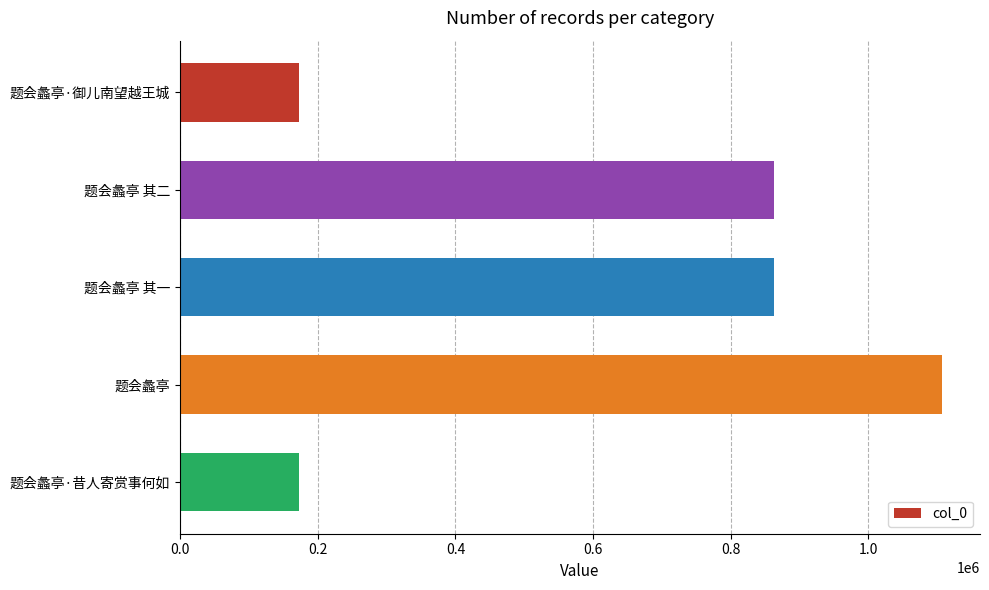

What is the smallest value displayed?

173386